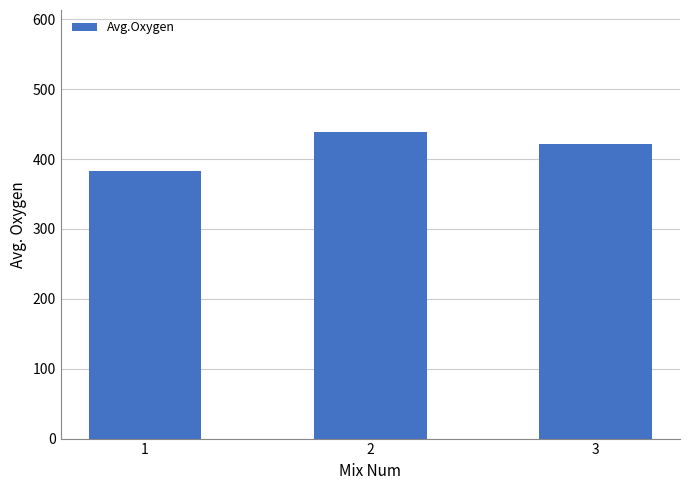

What is the sum of the values at 3 and 1?

804